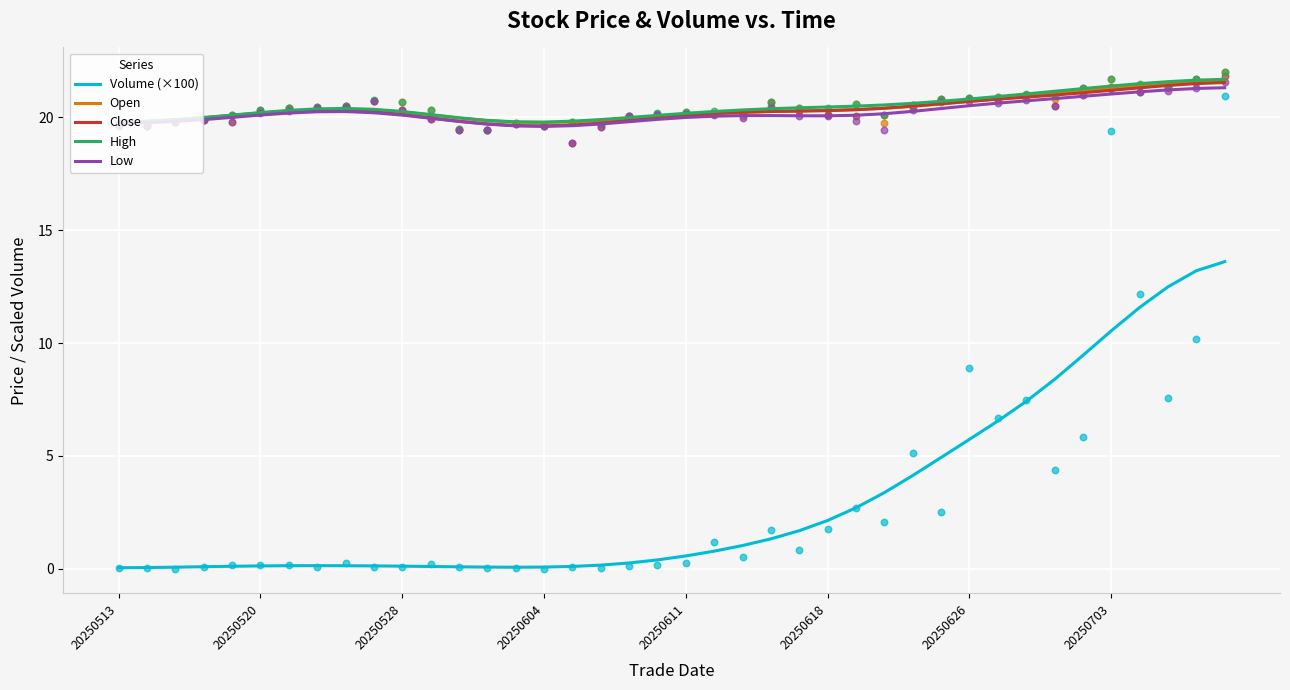

Which series has the largest total across all categories?

High